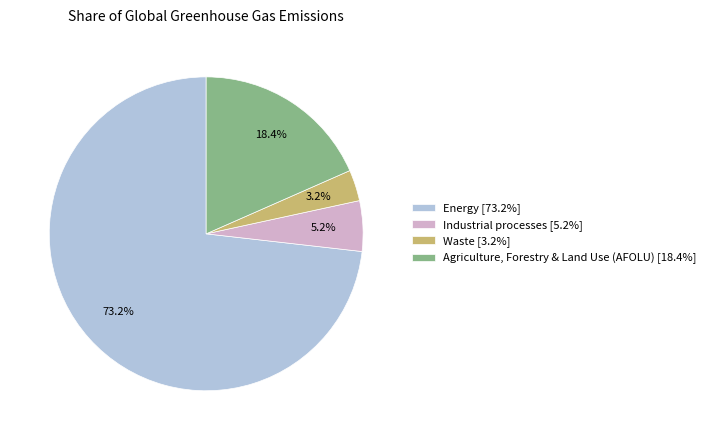

Which category has the biggest portion of the pie?

Energy